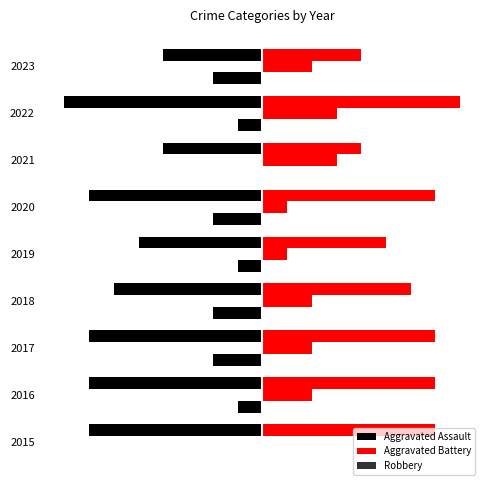

What is the total value across all series at 2017?

-7